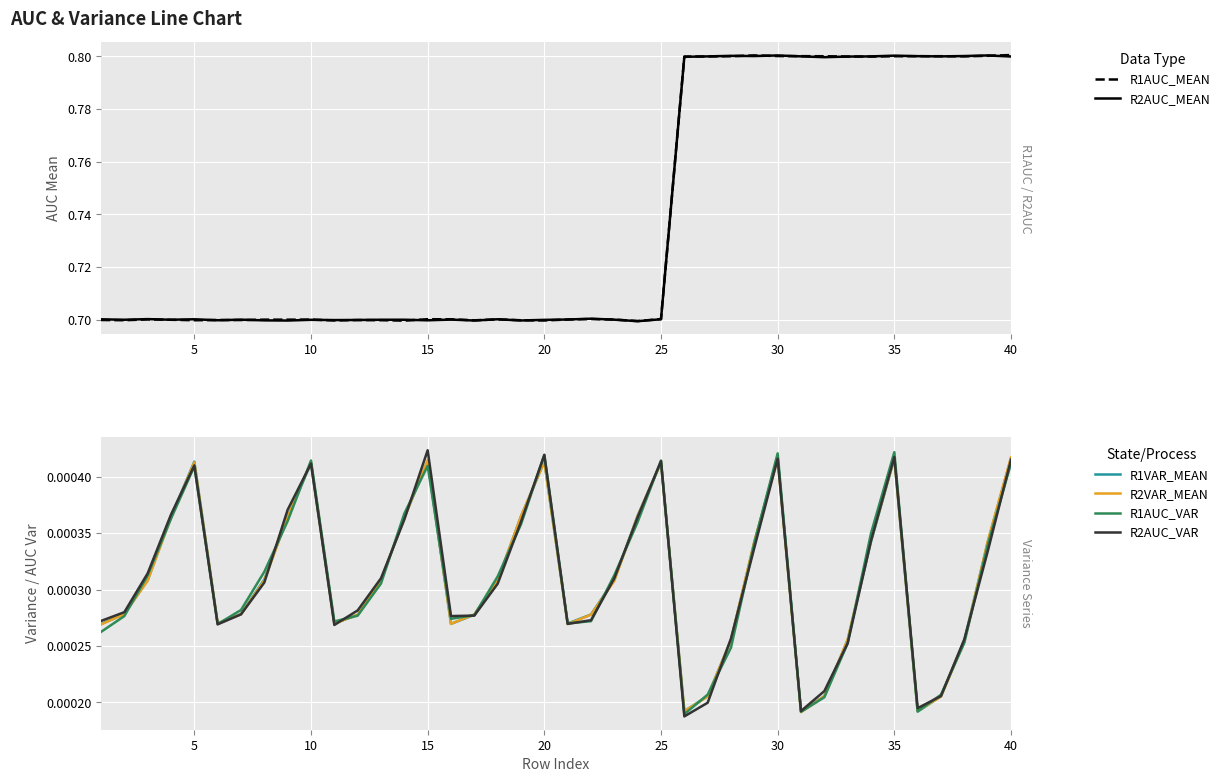

In R2AUC_VAR, how many points are higher than both neighbors (excluding endpoints)?

7